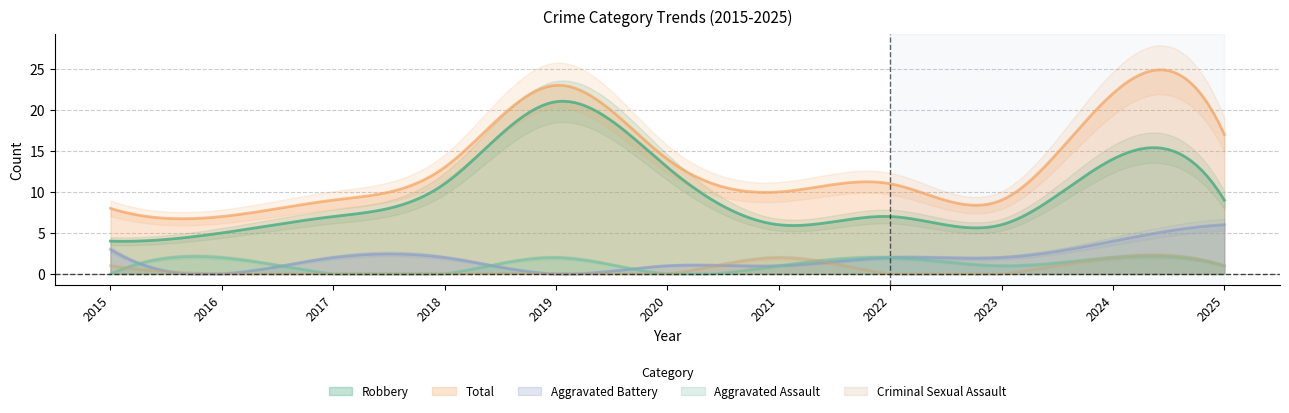

Rank the series at 2023 from highest to lowest value.

Total, Robbery, Aggravated Battery, Aggravated Assault, Criminal Sexual Assault